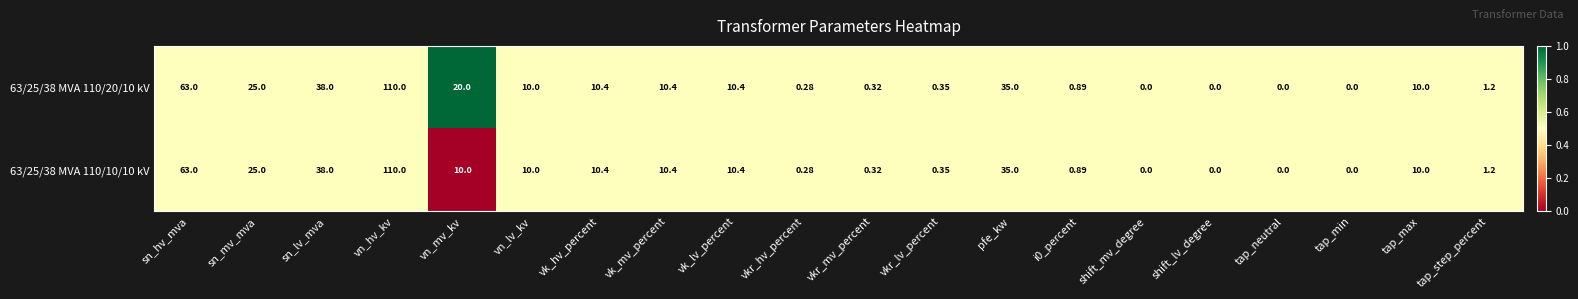

Which category has the highest value in the 63/25/38 MVA 110/10/10 kV series?

vn_hv_kv